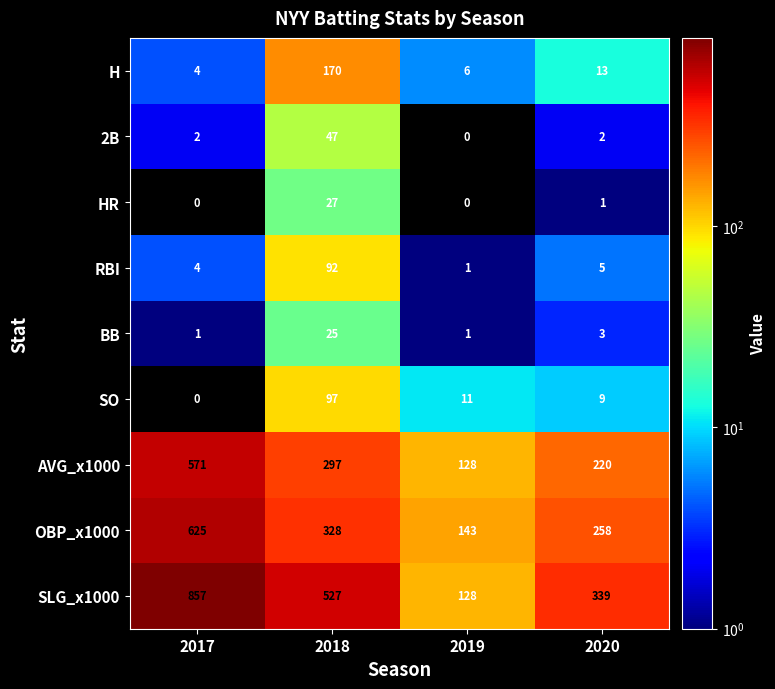

Count the number of categories in the chart.

4